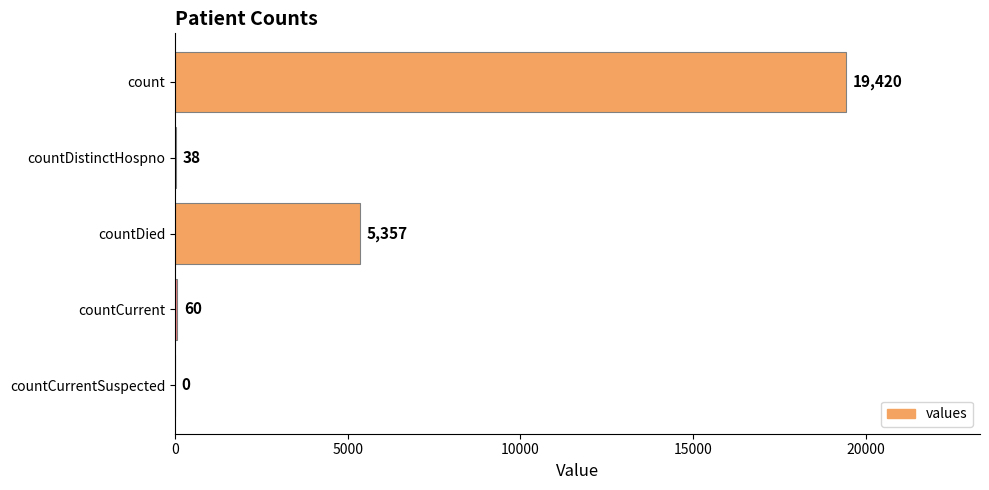

At which category does the chart reach its peak across all series?

count